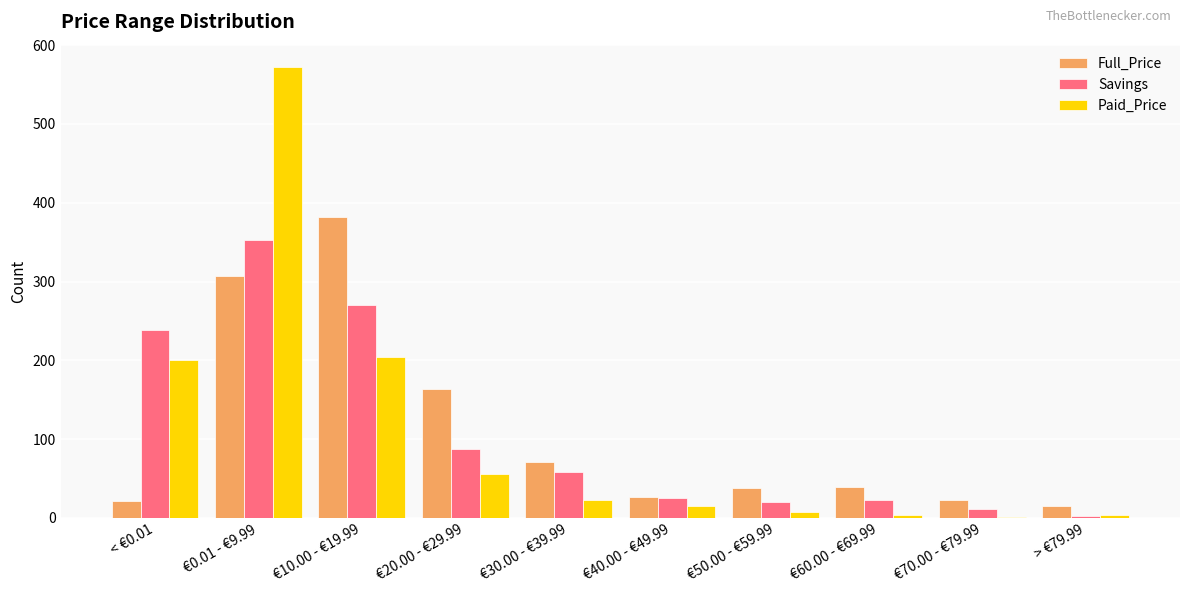

What are all the series names shown in the legend?

Full_Price, Savings, Paid_Price